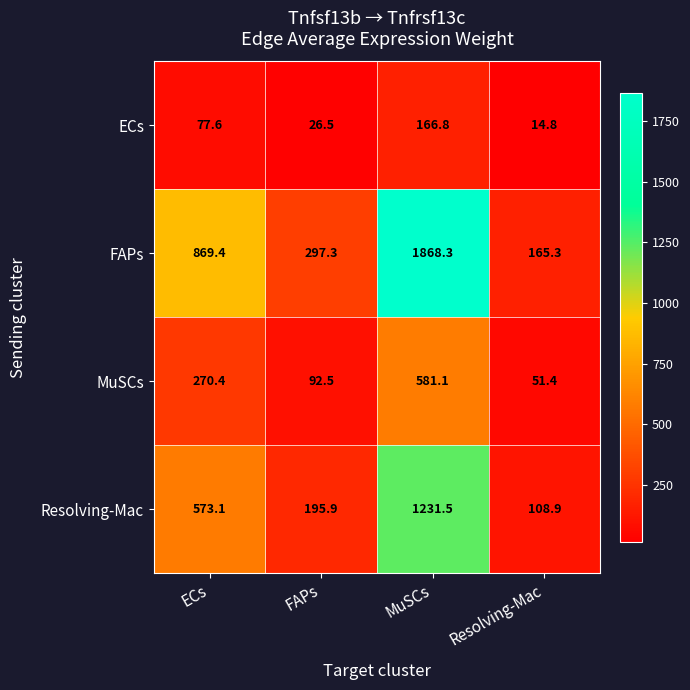

Reading left to right, transcribe all the data shown in this chart.

ECs: 77.6	26.5	166.8	14.8
FAPs: 869.4	297.3	1868.3	165.3
MuSCs: 270.4	92.5	581.1	51.4
Resolving-Mac: 573.1	195.9	1231.5	108.9